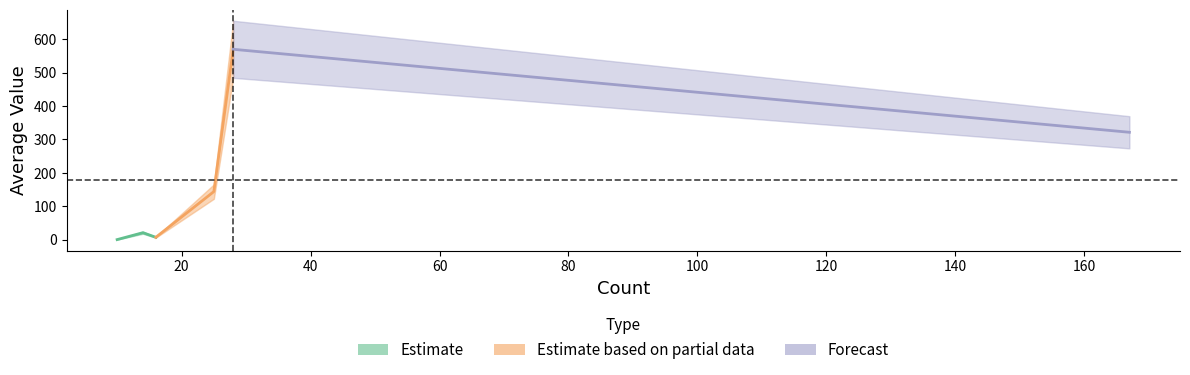

At how many categories does at least one series exceed 424?

1